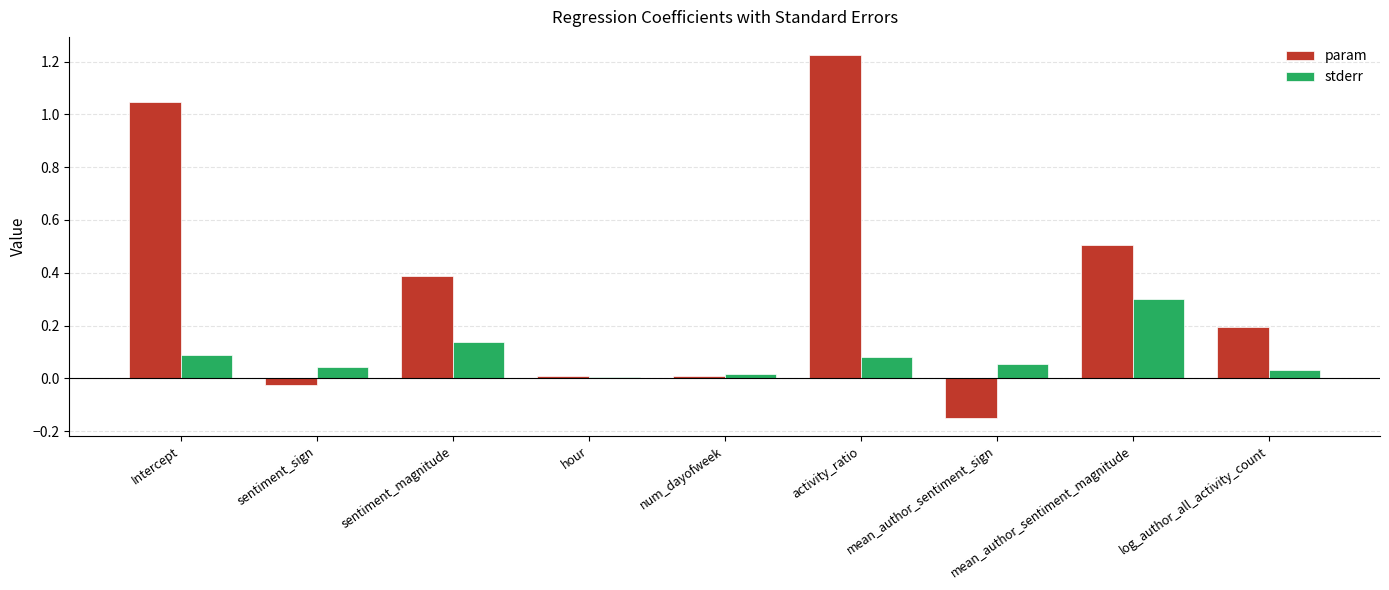

What is the sum of all stderr values?

0.8